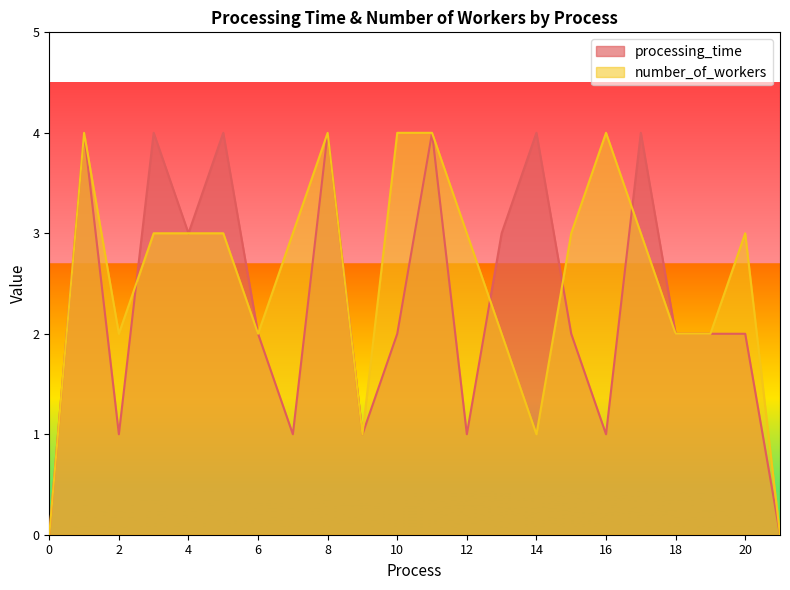

What is the spread (max minus min) of values at 13?

1